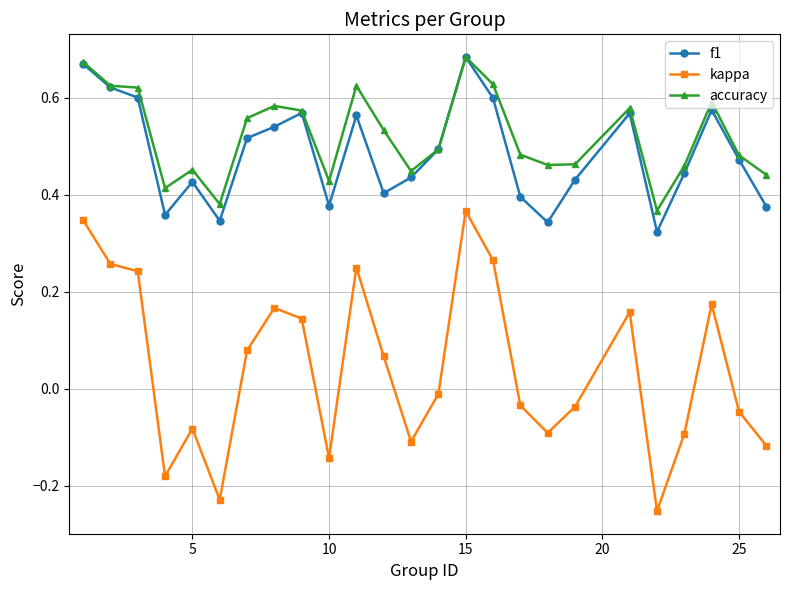

True or false: f1 has more than 2 points higher than both neighbors.

True